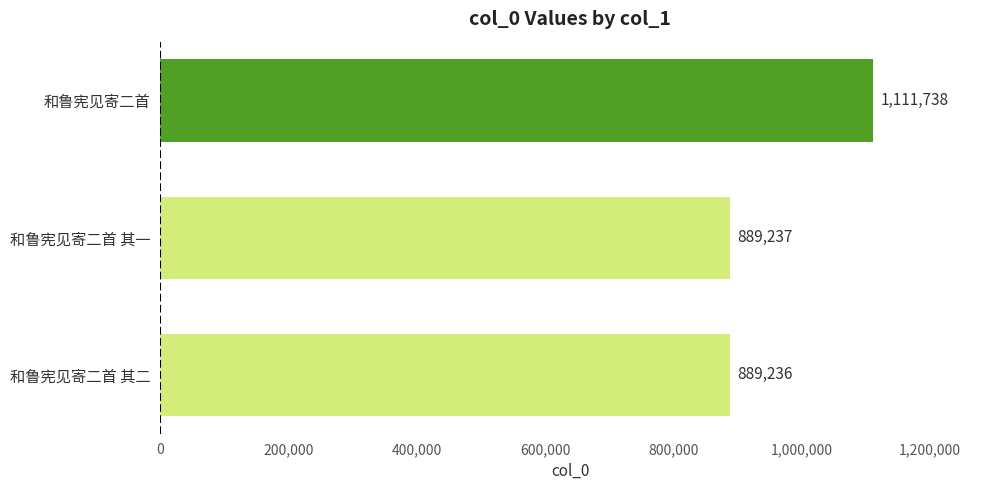

Is it true that the value at 和鲁宪见寄二首 is 1565537?

False